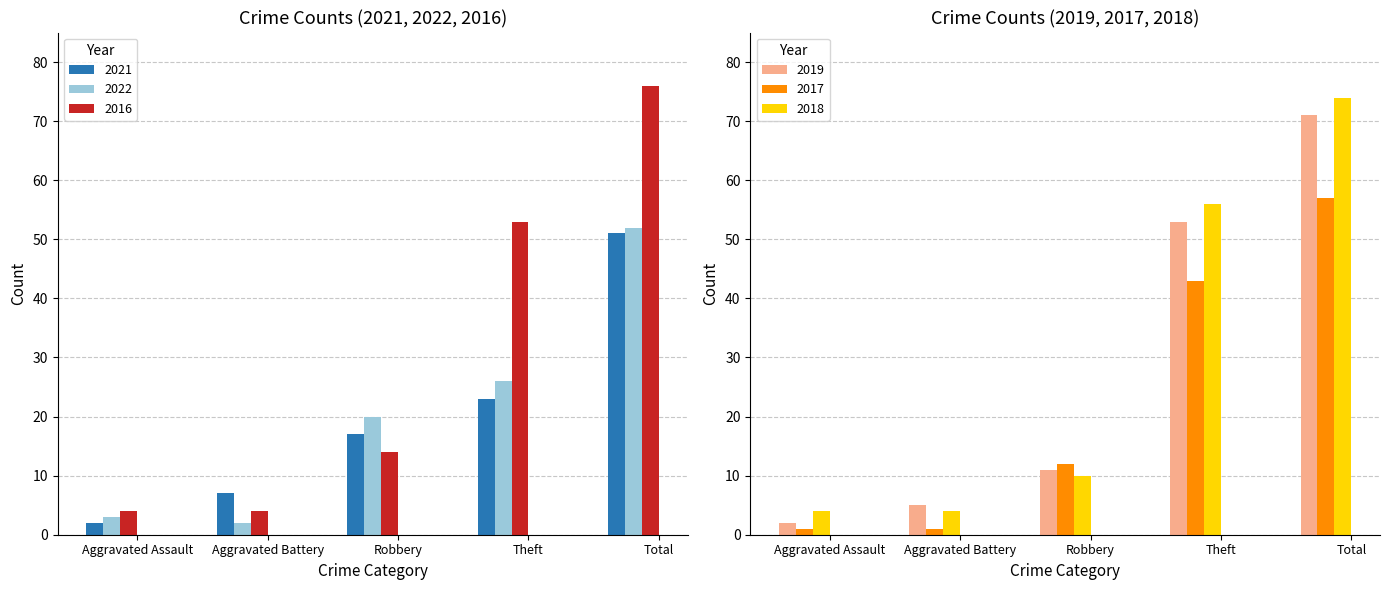

What are all the series names shown in the legend?

2021, 2022, 2016, 2019, 2017, 2018